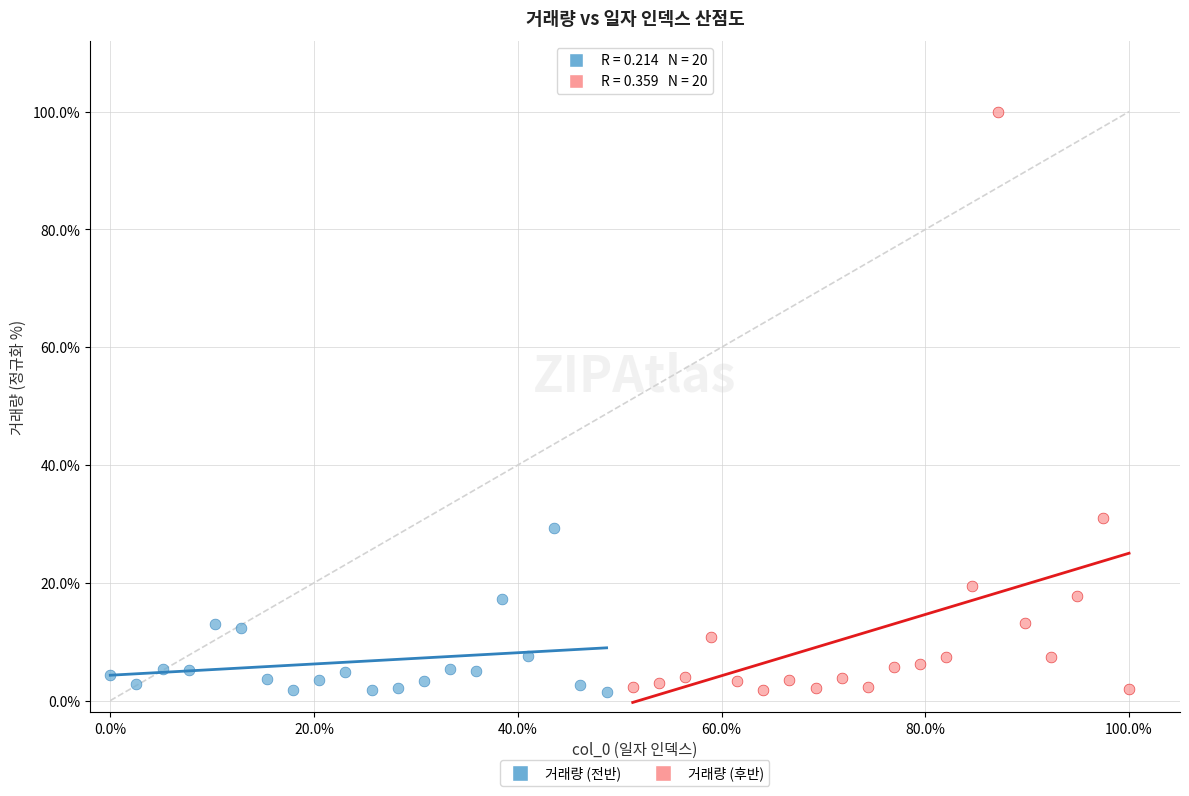

Which series contains the highest Y value?

거래량 (후반)